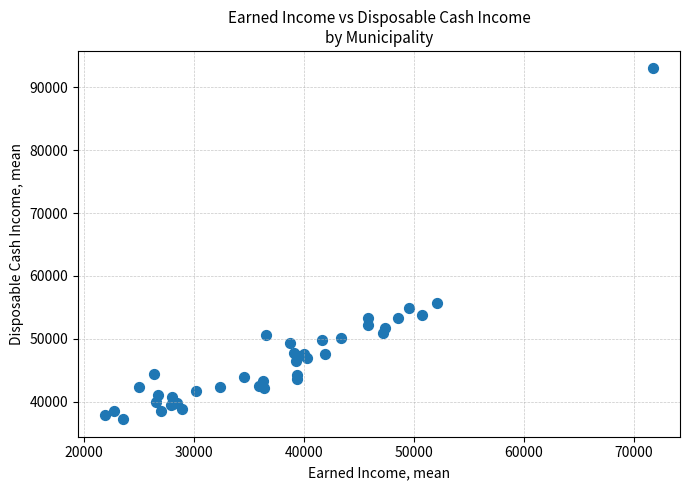

What Y value in the scatter plot is closest to 65107?

55737